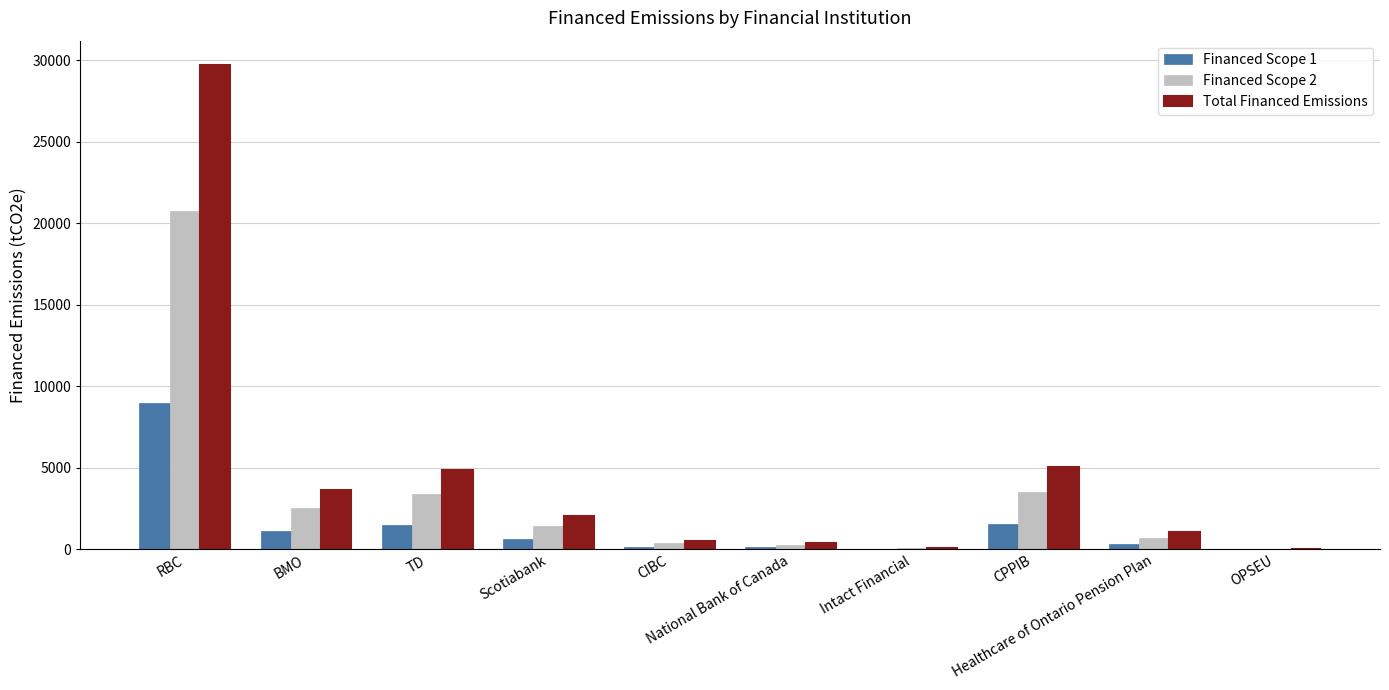

Which category has the highest value across all series?

RBC